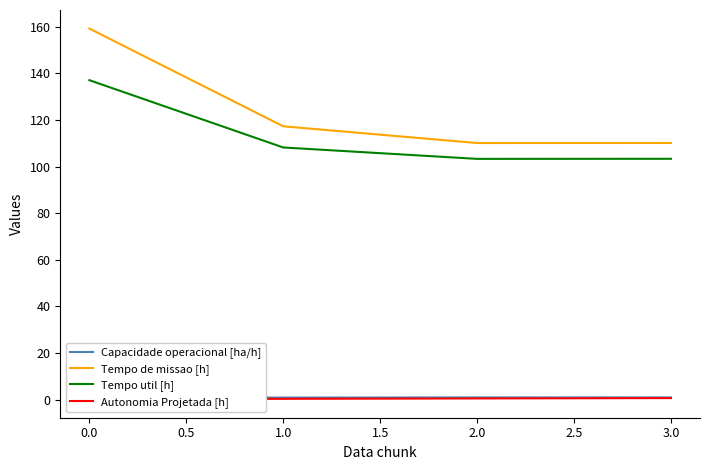

What is the maximum value for Tempo de missao [h]?

159.2